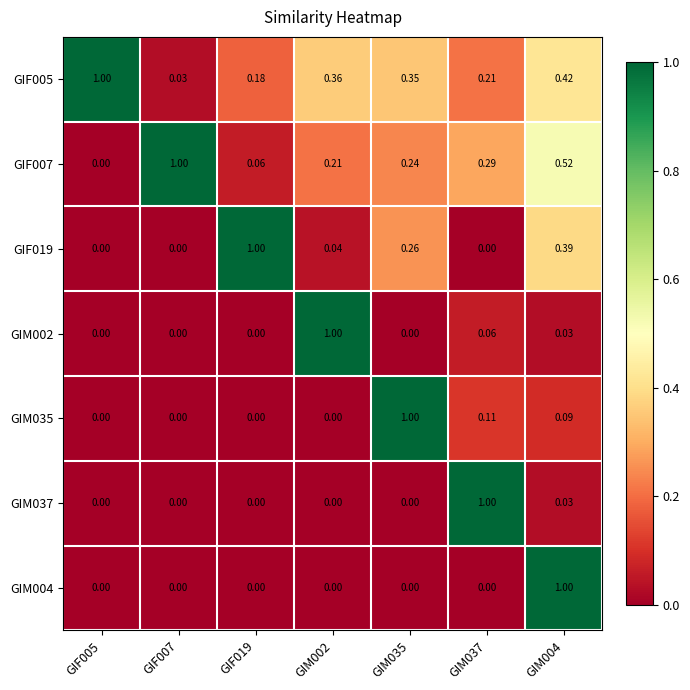

At which category is the sum across all series the highest?

GIM004